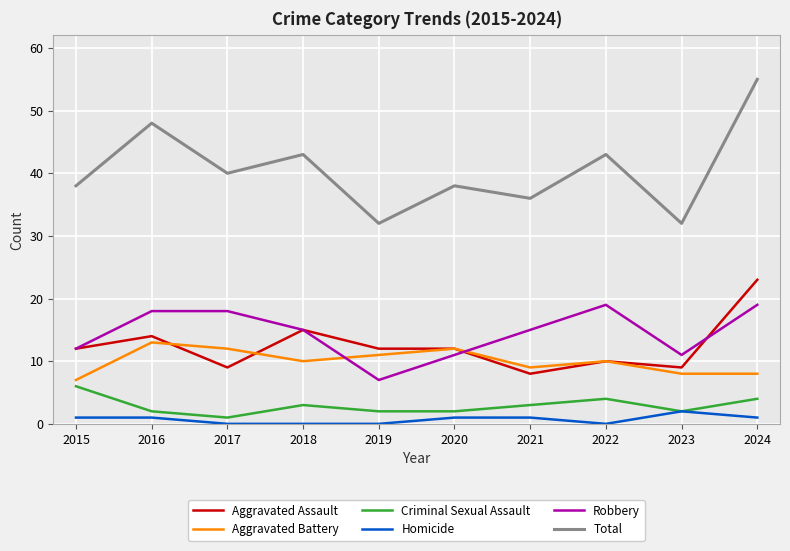

At which label does Aggravated Battery first exceed 10?

2016